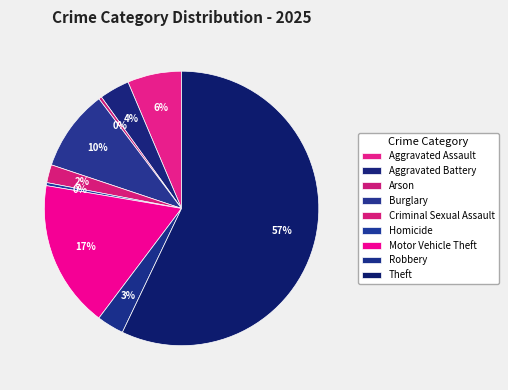

Is there any slice that represents more than half of the pie?

Yes